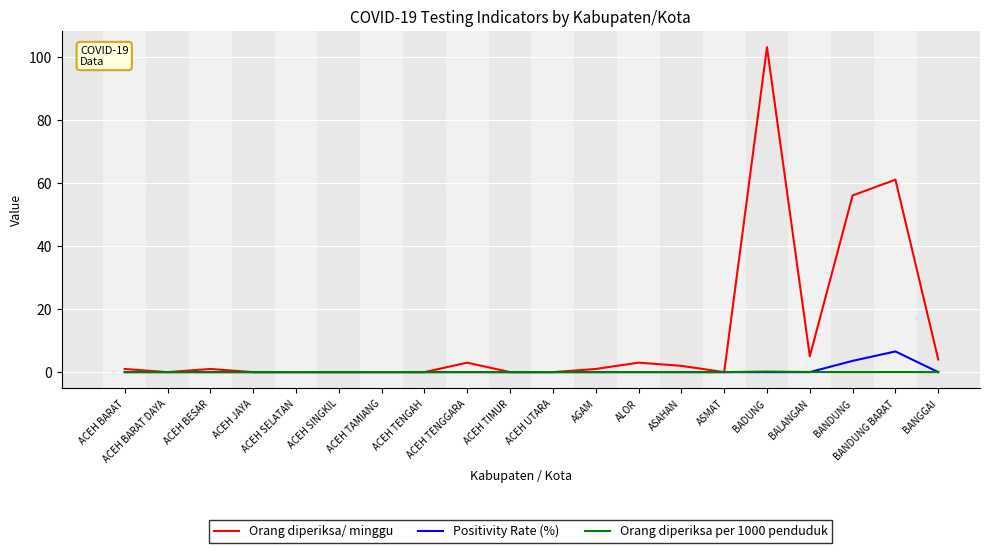

Rank the series by their maximum value, from lowest to highest.

Orang diperiksa per 1000 penduduk, Positivity Rate (%), Orang diperiksa/ minggu